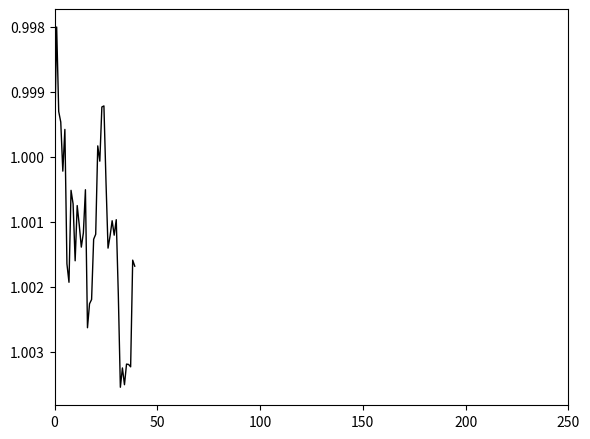

How many points are higher than both their immediate neighbors (excluding endpoints)?

11